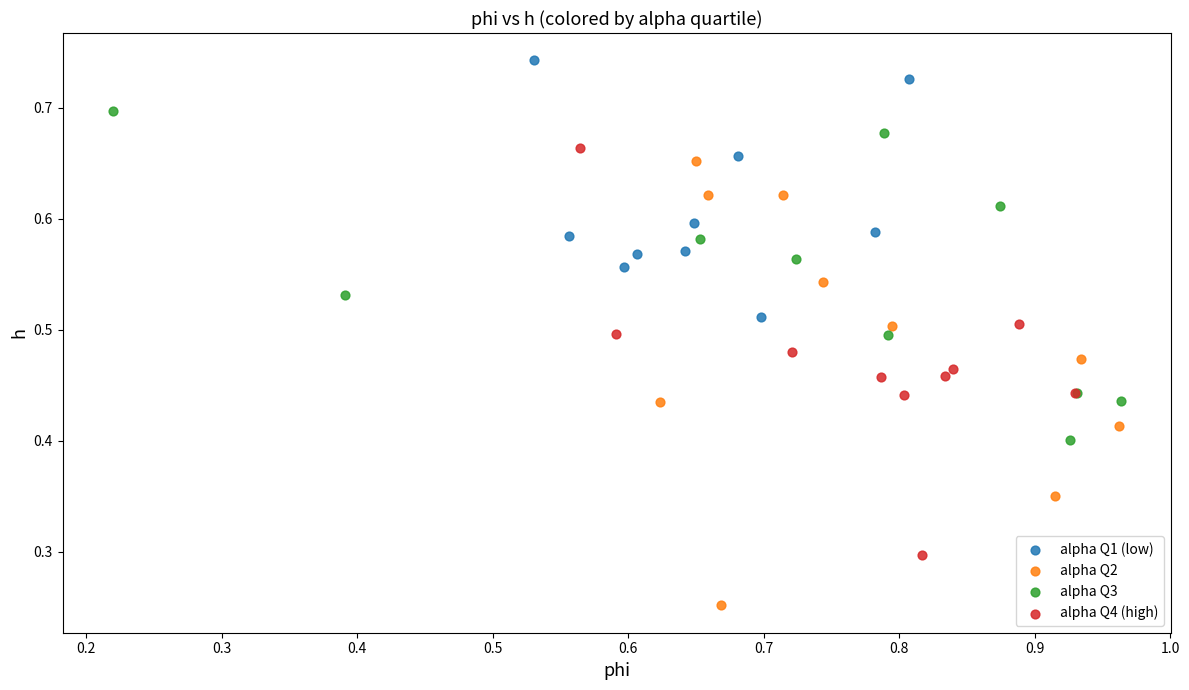

Which series contains the lowest Y value?

alpha Q2